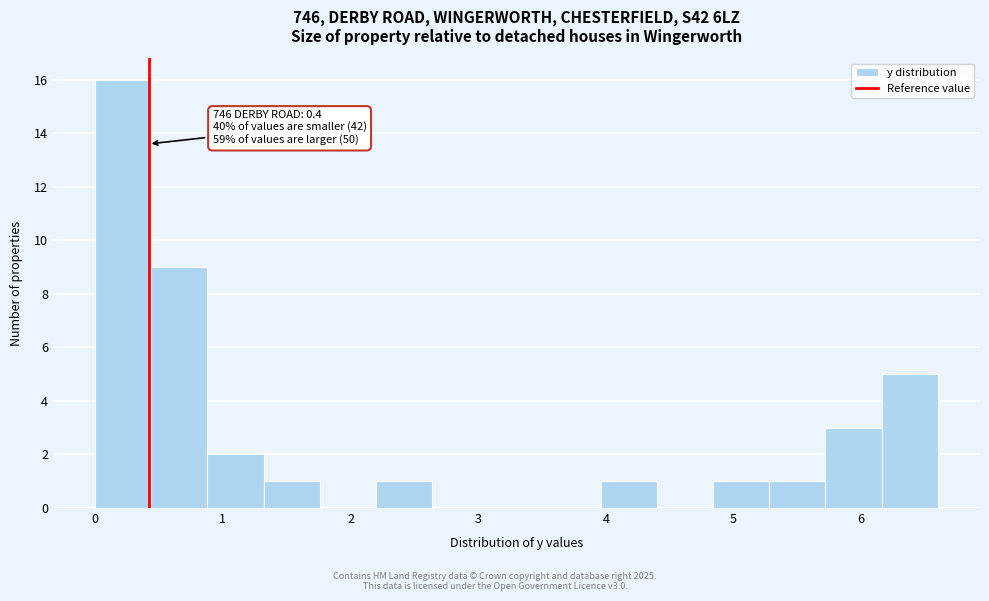

Which range on the x-axis has the tallest bar?

0.00 to 0.44